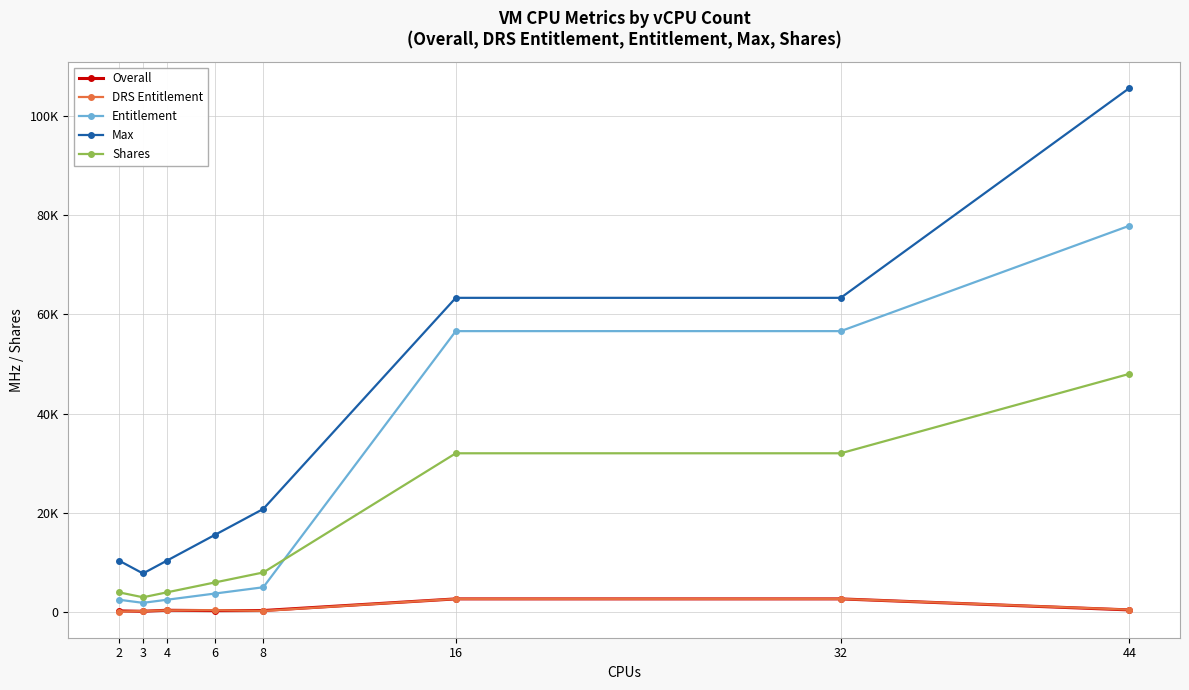

Reading left to right, what are all the values shown in this chart?

Overall: 2=259	3=181	4=389	6=311	8=337	16=2676	32=2676	44=455
DRS Entitlement: 2=129	3=233	4=363	6=415	8=259	16=2676	32=2676	44=503
Entitlement: 2=2508	3=1881	4=2508	6=3762	8=5020	16=56599	32=56599	44=77828
Max: 2=10396	3=7797	4=10396	6=15594	8=20792	16=63303	32=63303	44=105556
Shares: 2=4000	3=3000	4=4000	6=6000	8=8000	16=32000	32=32000	44=48000